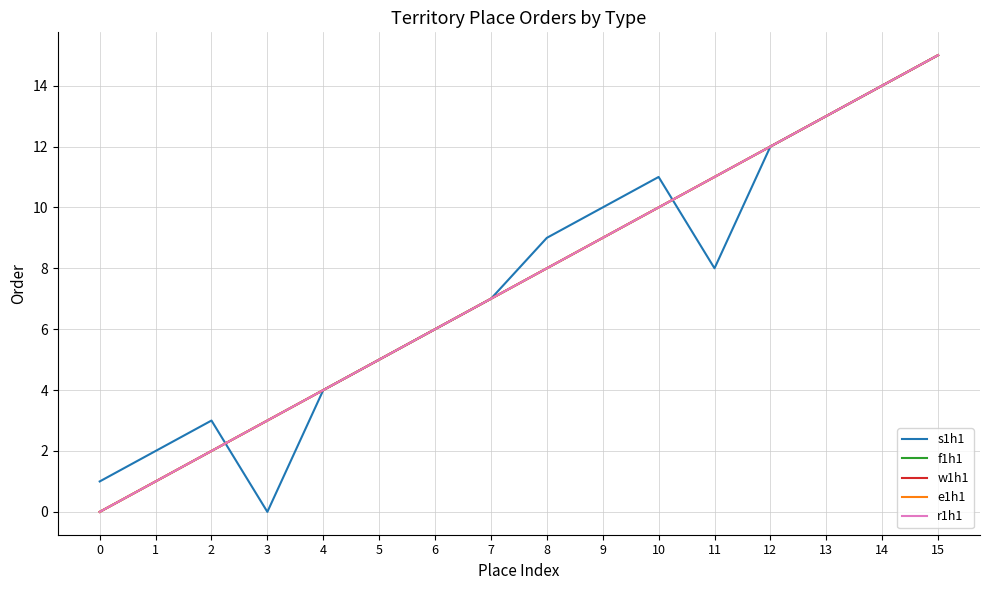

Is this an area chart (filled region under the line)?

No